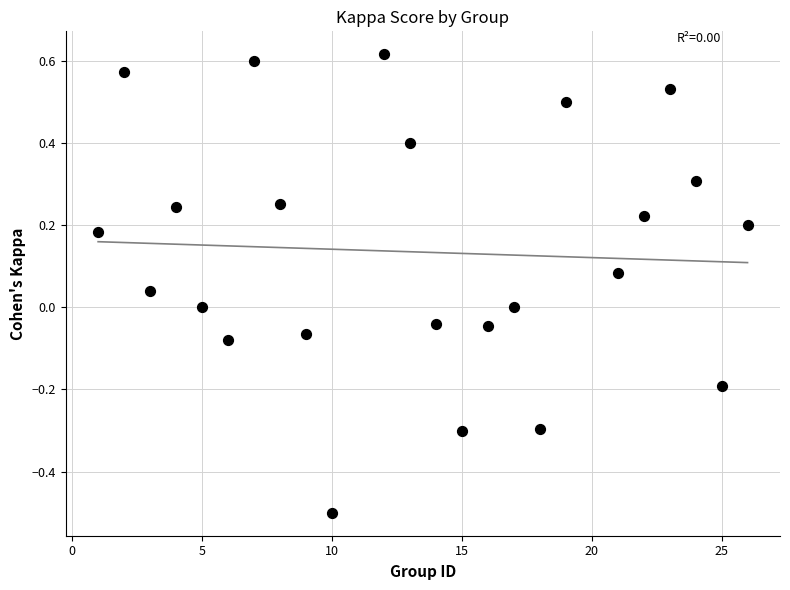

What is the range of X values (max minus min)?

25.0